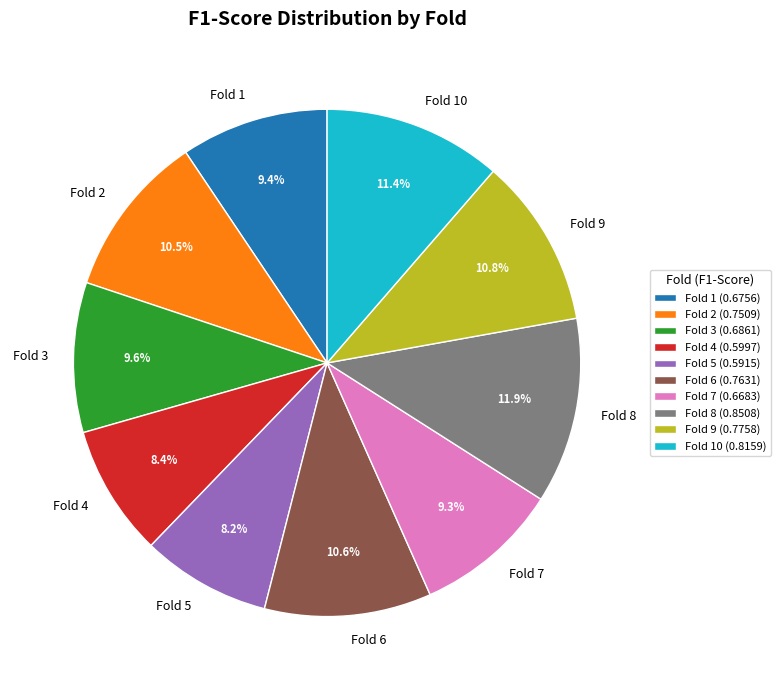

Is it true that Fold 5 is 1% of the pie?

False